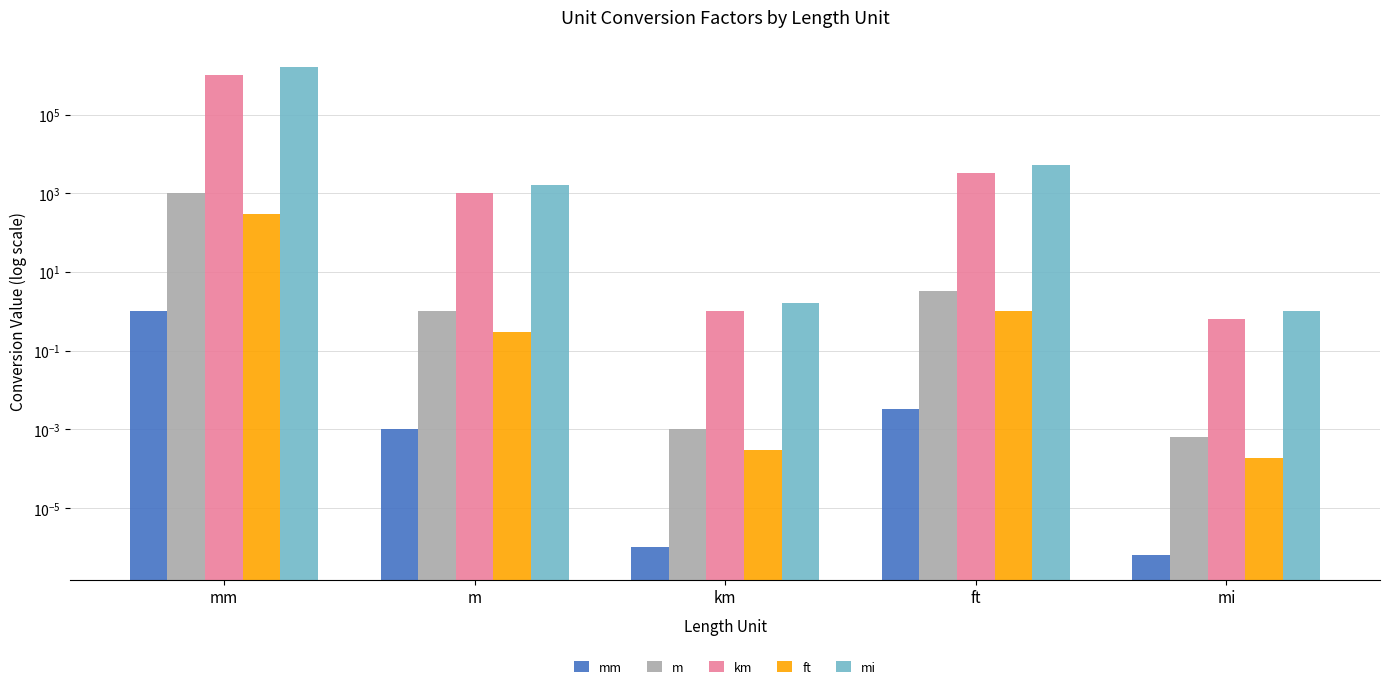

What is the spread (max minus min) of values at km?

1.6